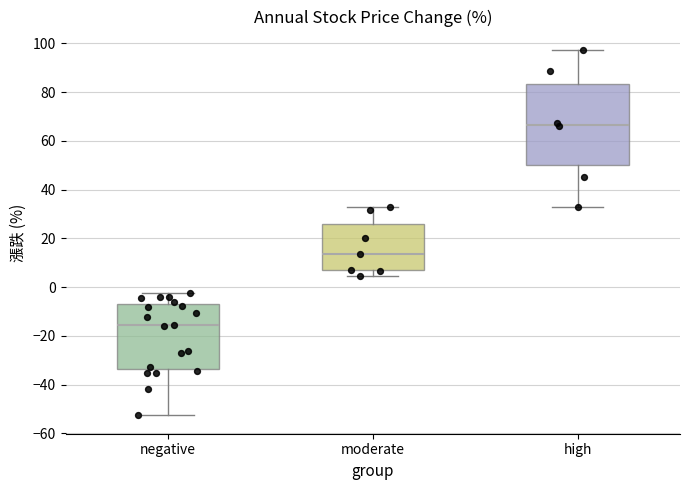

Which box's median line is the lowest?

negative